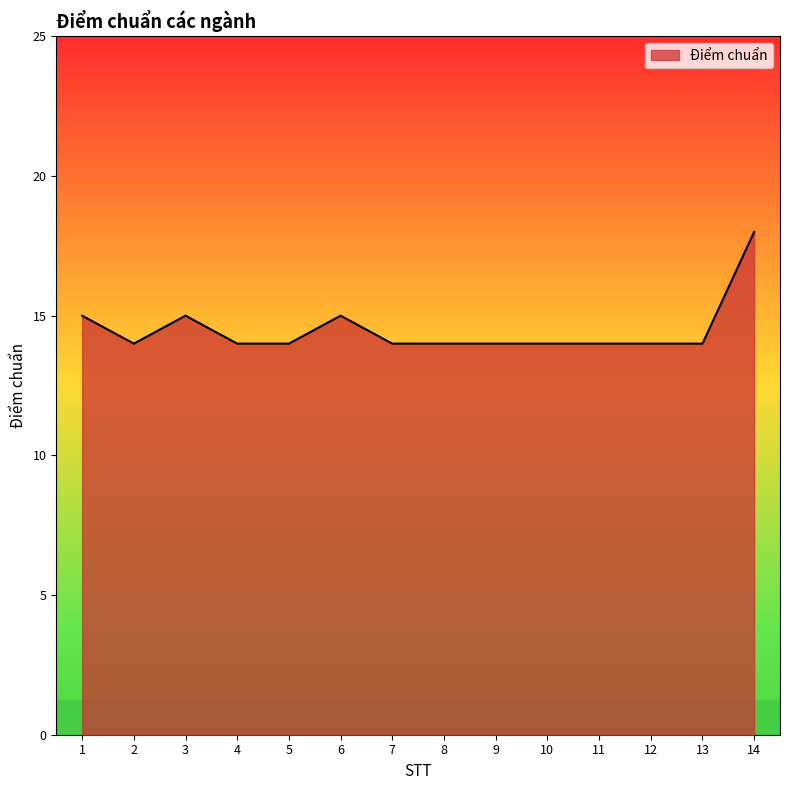

What is the approximate value at 13?

14